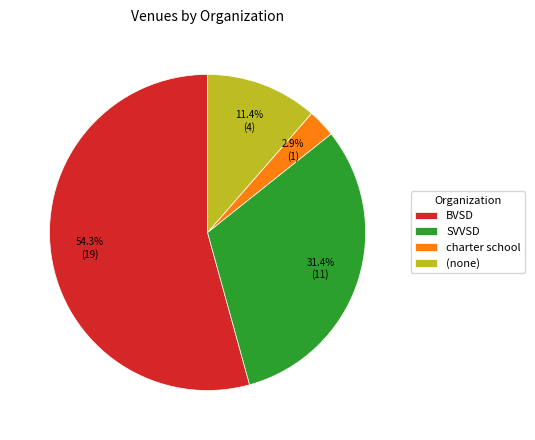

How many segments does this pie chart have?

4